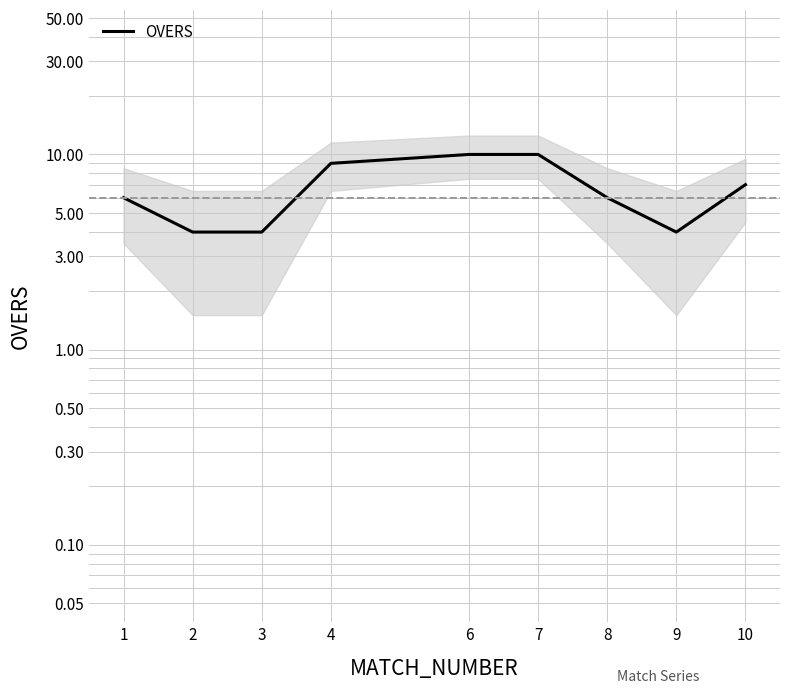

How many values are below 6?

3